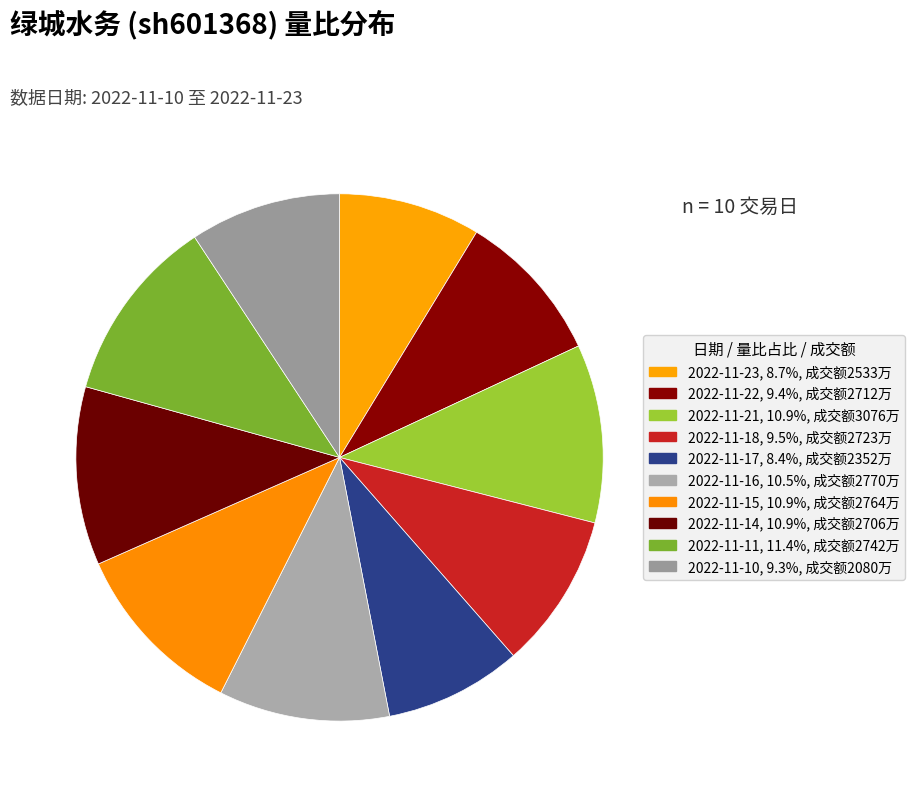

Is there any slice that represents more than half of the pie?

No